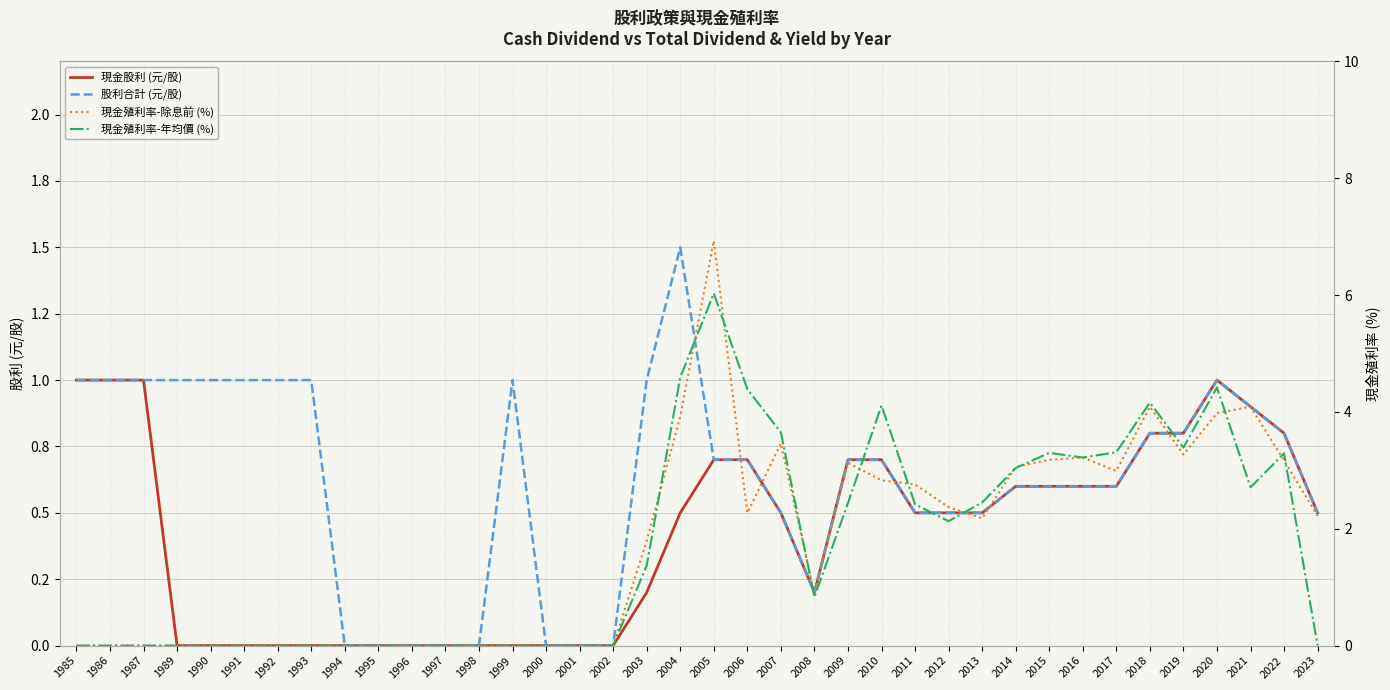

True or false: 股利合計 (元/股) has a value of 1.0 at 2020.

True